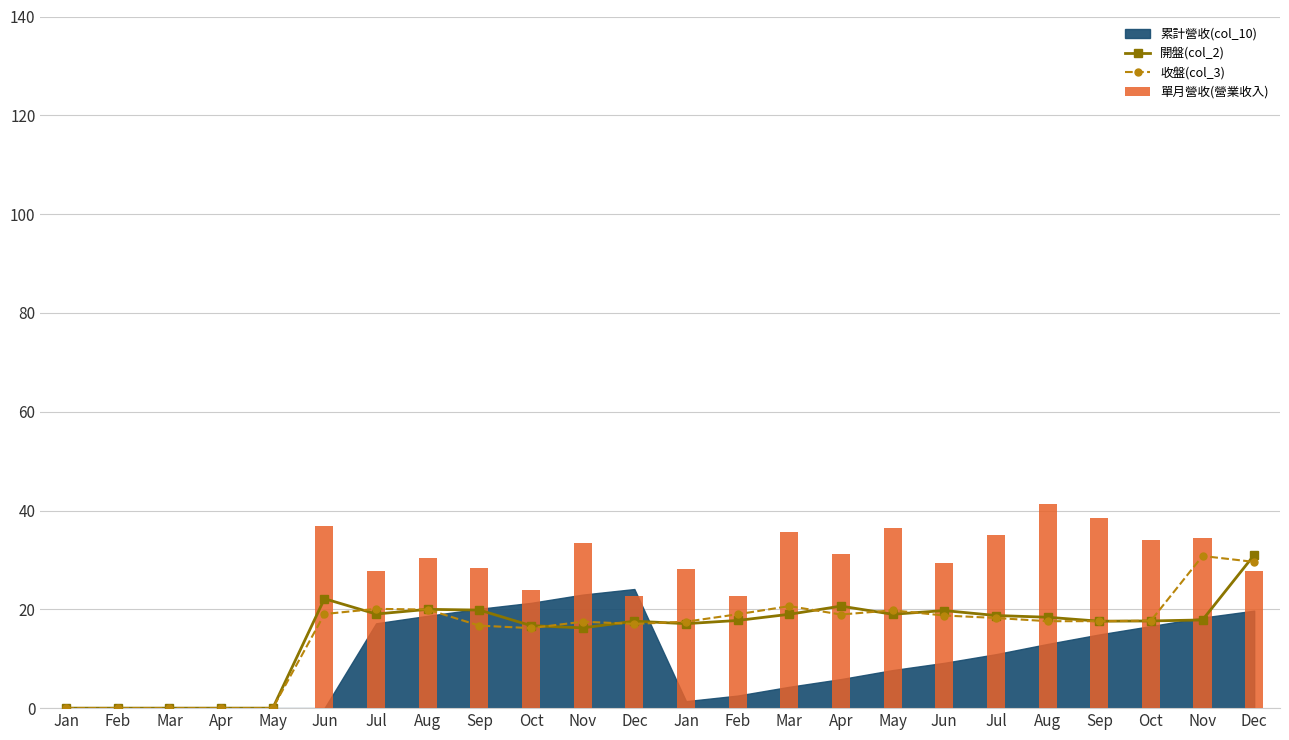

What is the approximate value of 開盤(col_2) at Feb?

17.8